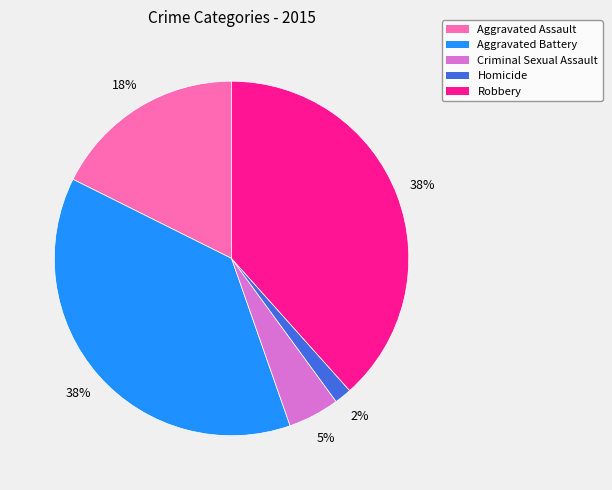

How many segments does this pie chart have?

5